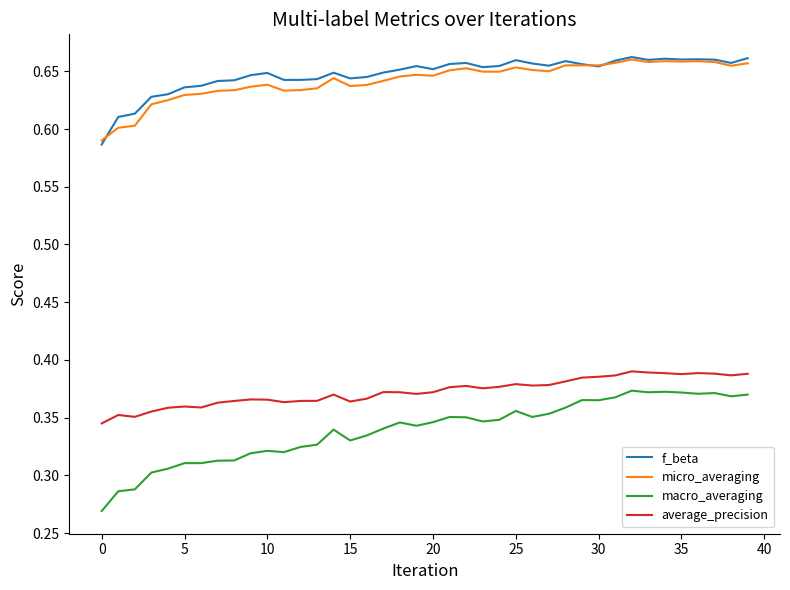

True or false: average_precision and f_beta intersect in this chart.

False